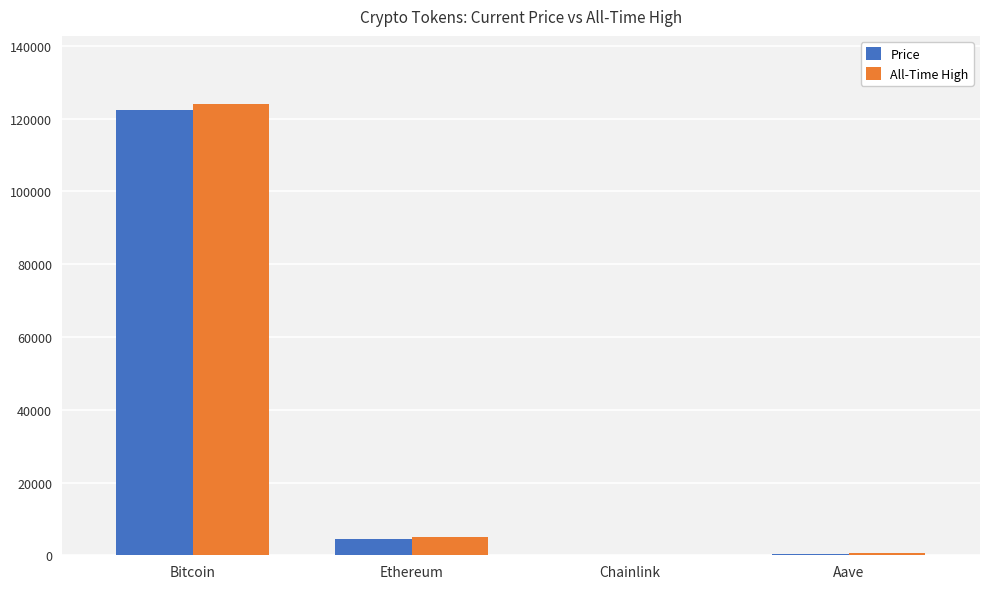

True or false: Price has a value of 4489.6 at Ethereum.

True